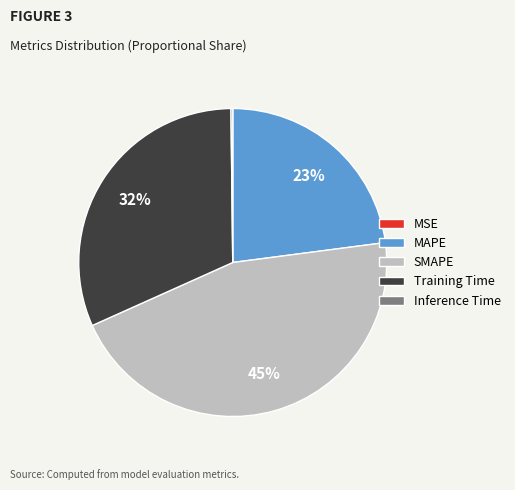

Does any single category account for the majority?

No